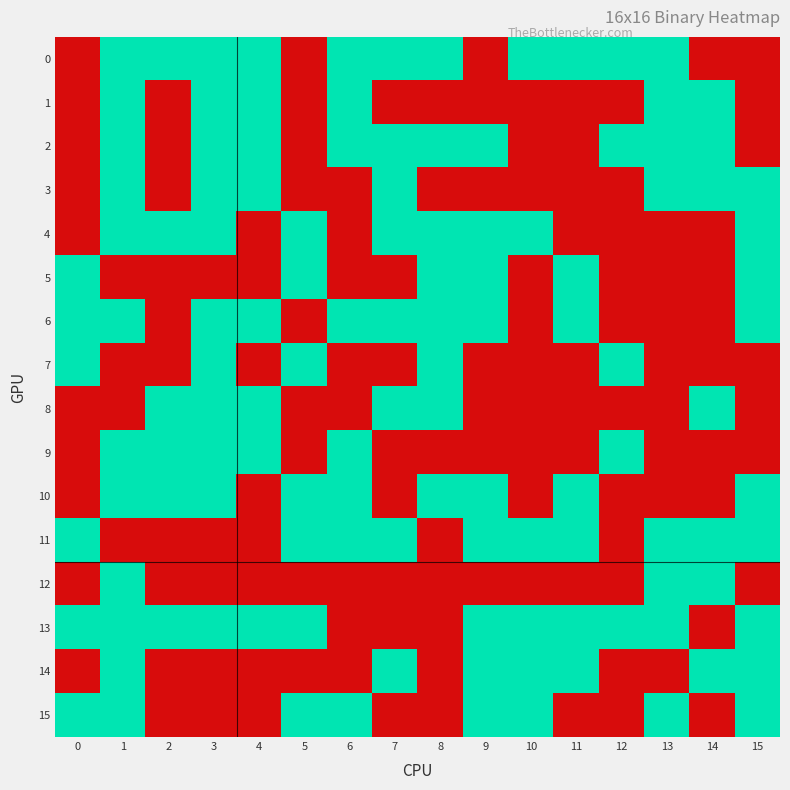

At 5, list the series in order from smallest to largest.

0, 1, 2, 3, 6, 8, 9, 12, 14, 4, 5, 7, 10, 11, 13, 15